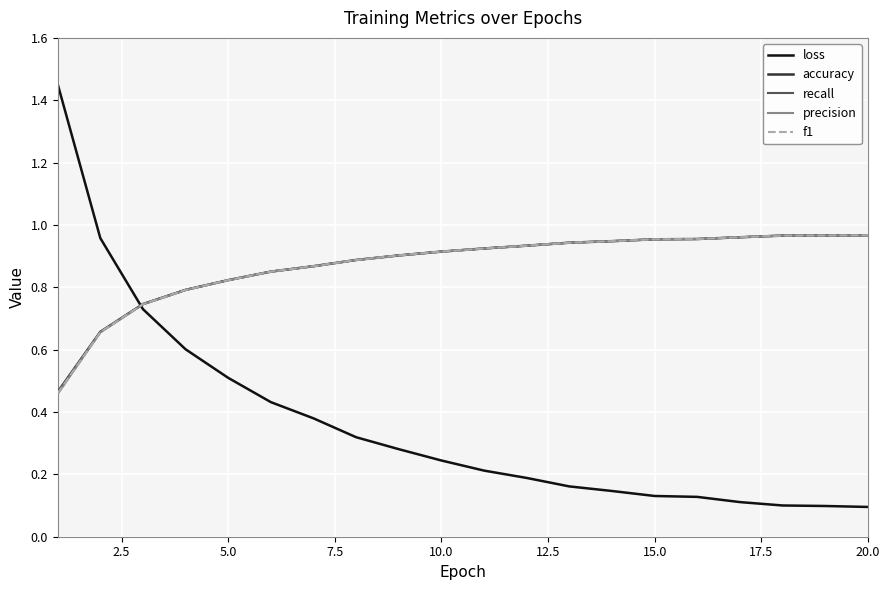

Reading left to right, extract all data points from this chart.

loss: 1.5	1.0	0.7	0.6	0.5	0.4	0.4	0.3	0.3	0.2	0.2	0.2	0.2	0.1	0.1	0.1	0.1	0.1	0.1	0.1
accuracy: 0.5	0.7	0.7	0.8	0.8	0.9	0.9	0.9	0.9	0.9	0.9	0.9	0.9	0.9	1.0	1.0	1.0	1.0	1.0	1.0
recall: 0.5	0.7	0.7	0.8	0.8	0.9	0.9	0.9	0.9	0.9	0.9	0.9	0.9	0.9	1.0	1.0	1.0	1.0	1.0	1.0
precision: 0.5	0.7	0.7	0.8	0.8	0.9	0.9	0.9	0.9	0.9	0.9	0.9	0.9	0.9	1.0	1.0	1.0	1.0	1.0	1.0
f1: 0.5	0.7	0.7	0.8	0.8	0.9	0.9	0.9	0.9	0.9	0.9	0.9	0.9	0.9	1.0	1.0	1.0	1.0	1.0	1.0